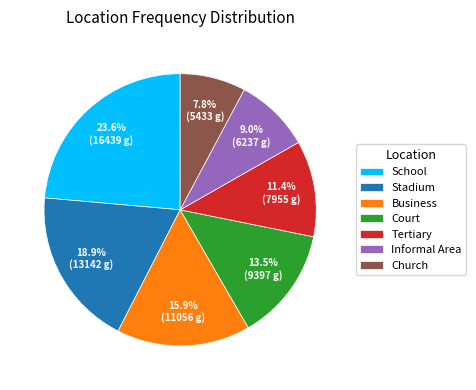

To the nearest percent, what percentage of the pie is School?

24%